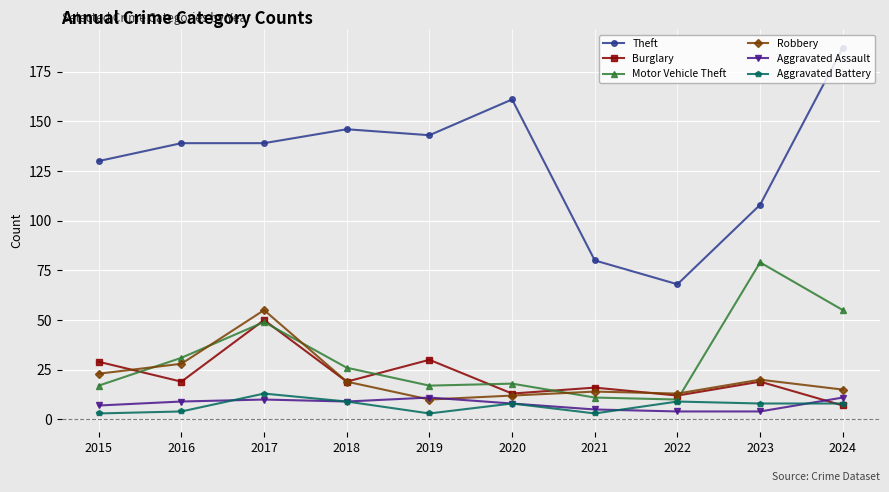

How many interior local valleys does the Burglary series have?

4